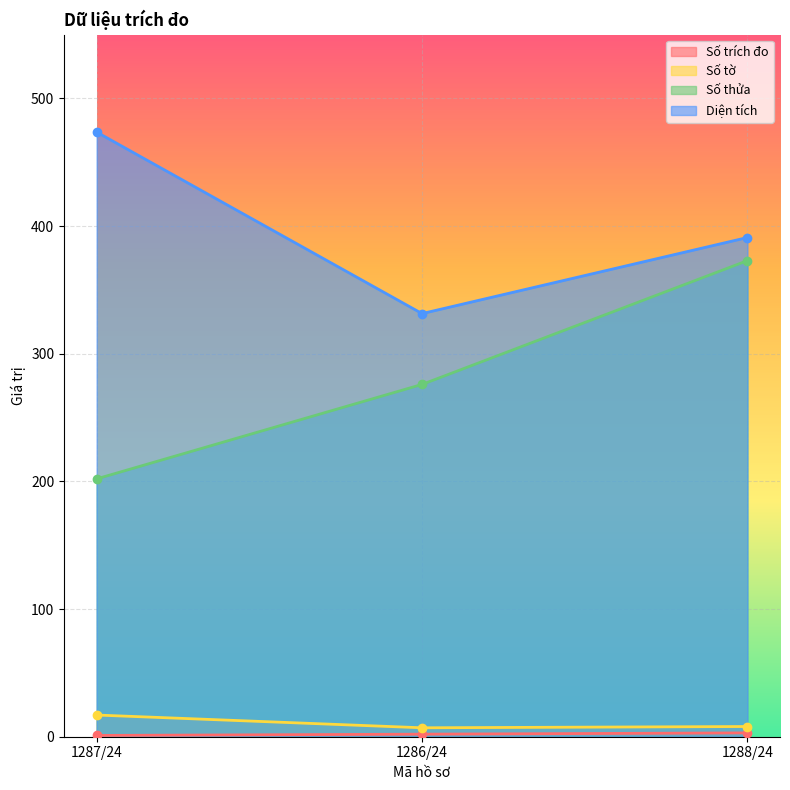

Reading left to right, list all the values displayed in this chart.

Số trích đo: 1.0	2.0	3.0
Số tờ: 17.0	7.0	8.0
Số thửa: 202.0	276.0	373.0
Diện tích: 473.7	331.5	391.1